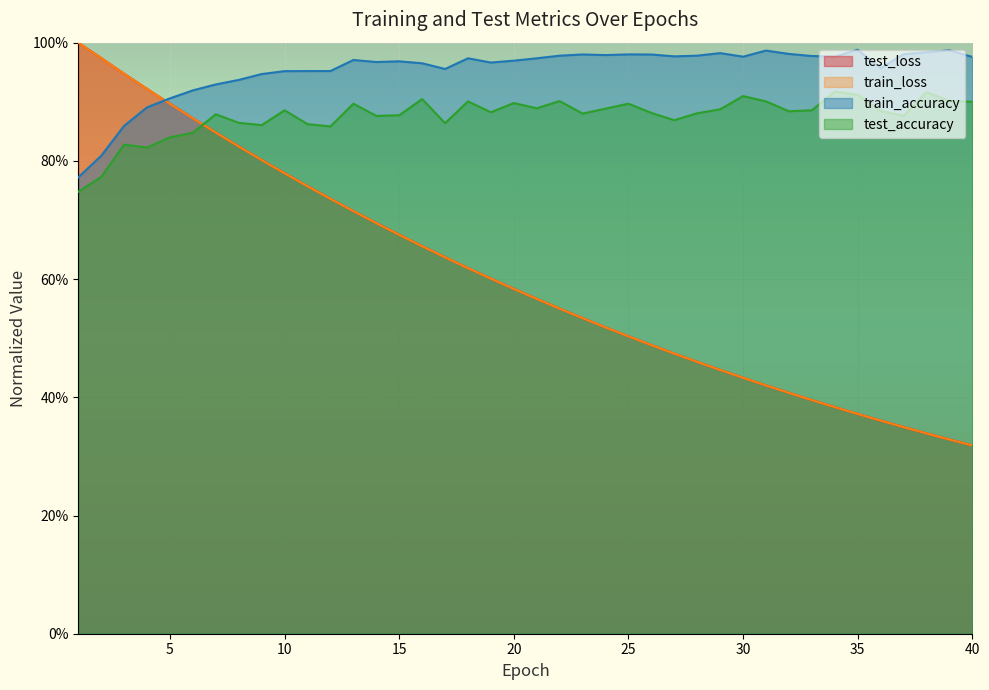

Which series has the largest total across all categories?

train_accuracy